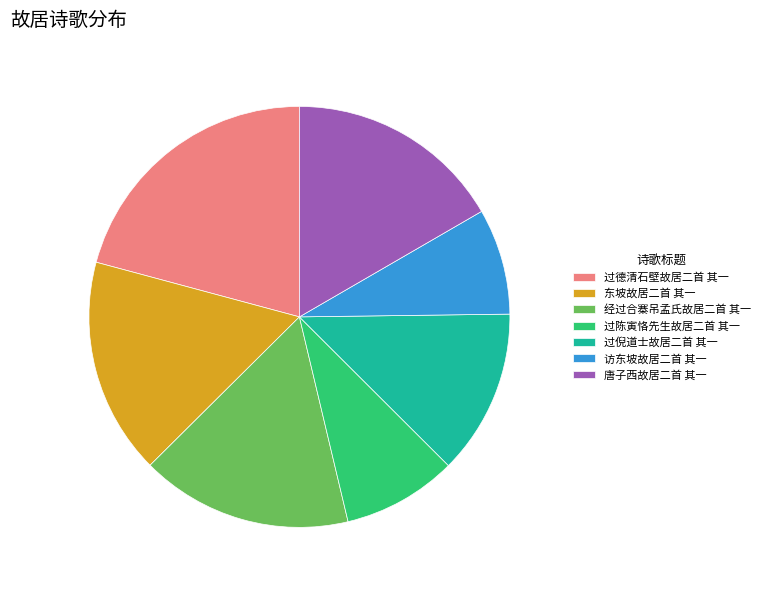

Is there any slice that represents more than half of the pie?

No